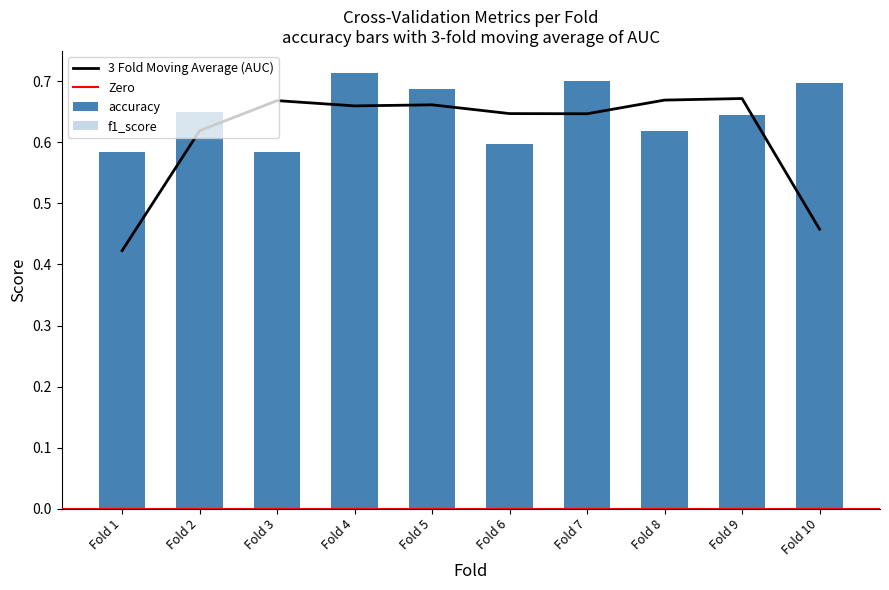

What is the smallest value displayed?

0.4